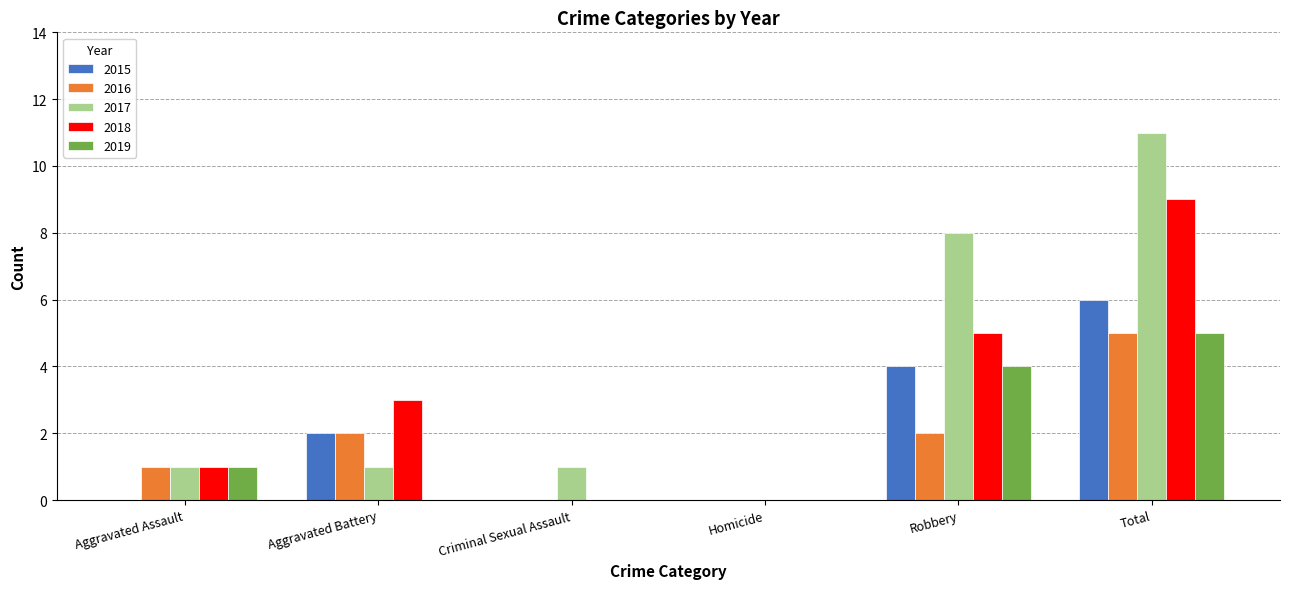

Does the chart contain stacked bars?

No